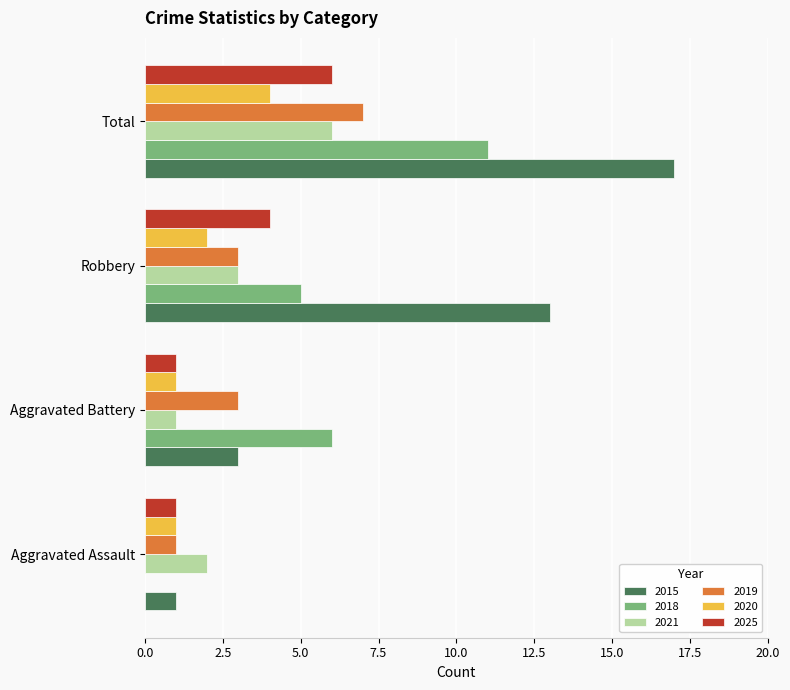

The value of 2019 at Aggravated Assault is 1. True or false?

True